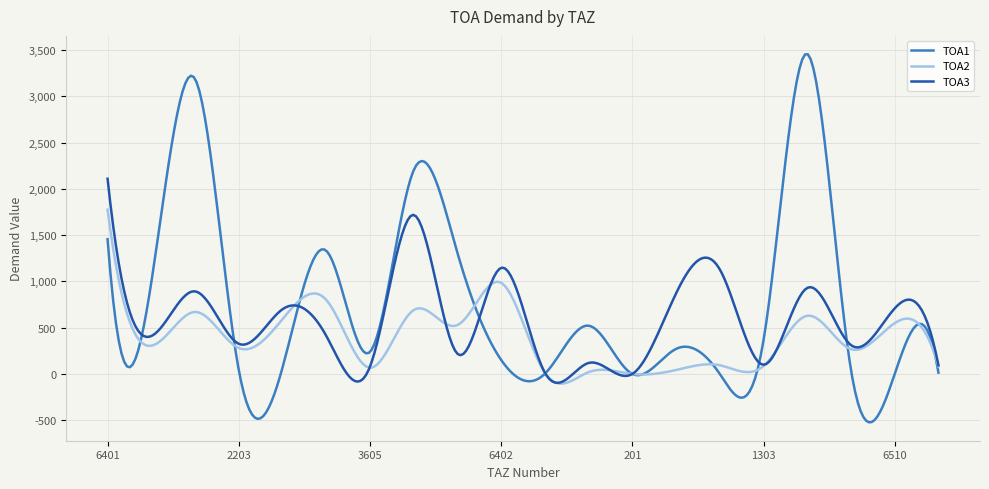

Which series has the widest spread of values?

TOA1